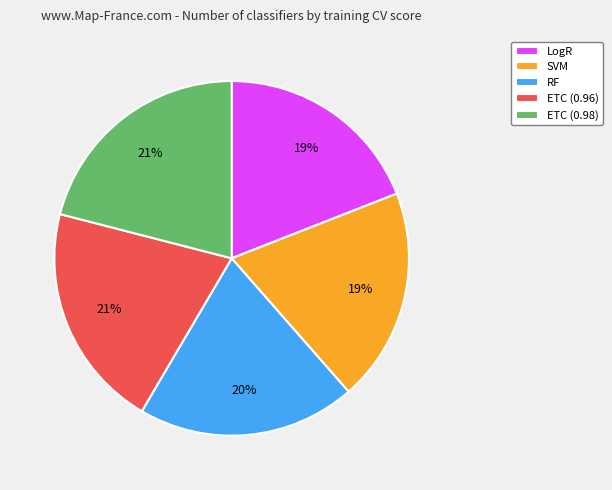

To the nearest percent, what portion does LogR represent?

19%